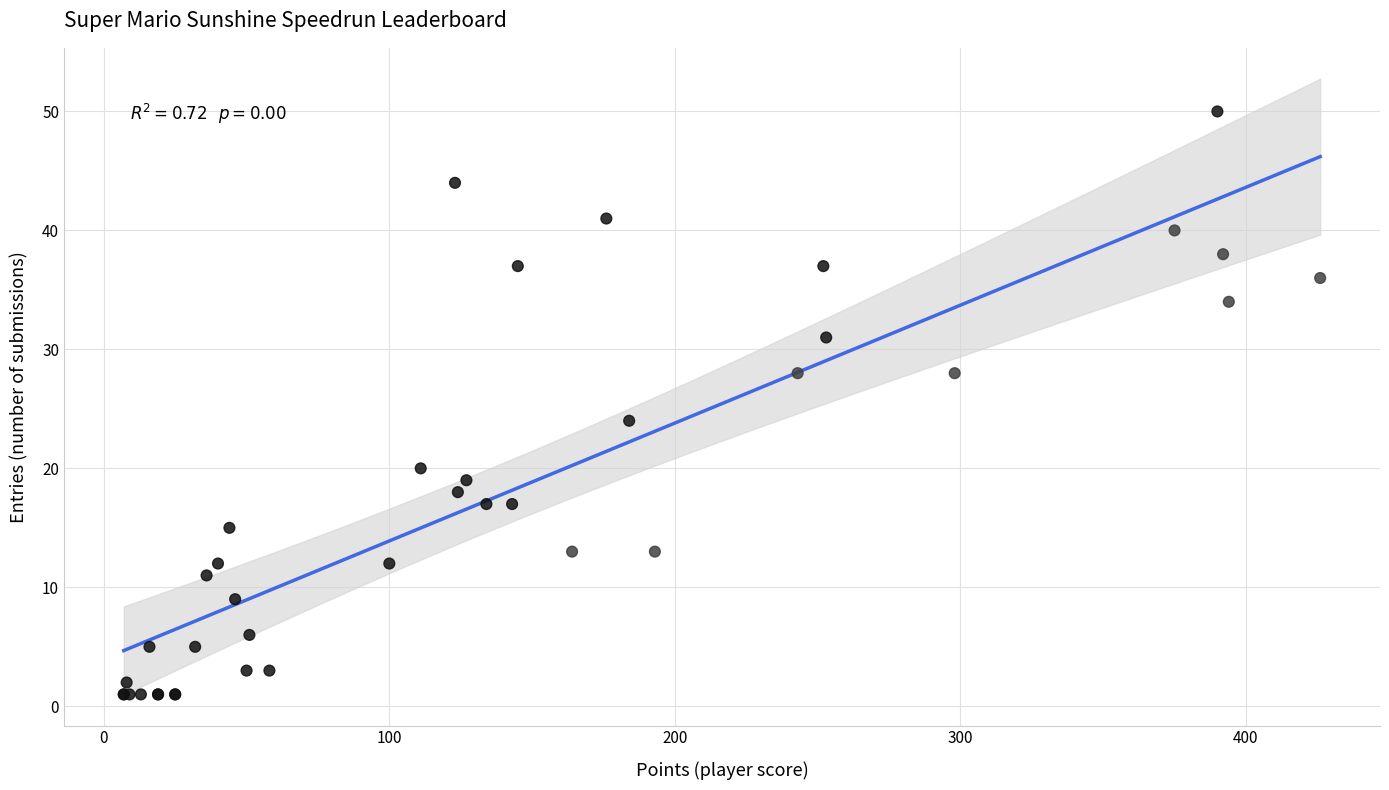

What Y value in the scatter plot is closest to 25?

24